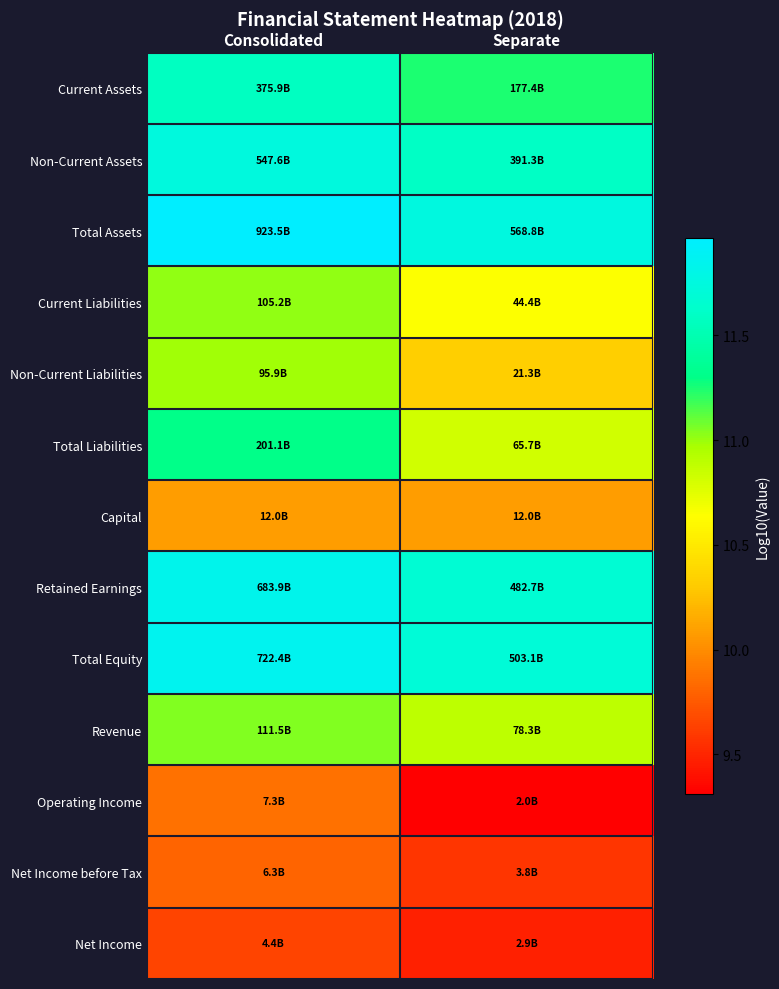

Reading left to right, extract all data points from this chart.

Current Assets: Consolidated=11.6	Separate=11.2
Non-Current Assets: Consolidated=11.7	Separate=11.6
Total Assets: Consolidated=12.0	Separate=11.8
Current Liabilities: Consolidated=11.0	Separate=10.6
Non-Current Liabilities: Consolidated=11.0	Separate=10.3
Total Liabilities: Consolidated=11.3	Separate=10.8
Capital: Consolidated=10.1	Separate=10.1
Retained Earnings: Consolidated=11.8	Separate=11.7
Total Equity: Consolidated=11.9	Separate=11.7
Revenue: Consolidated=11.0	Separate=10.9
Operating Income: Consolidated=9.9	Separate=9.3
Net Income before Tax: Consolidated=9.8	Separate=9.6
Net Income: Consolidated=9.6	Separate=9.5